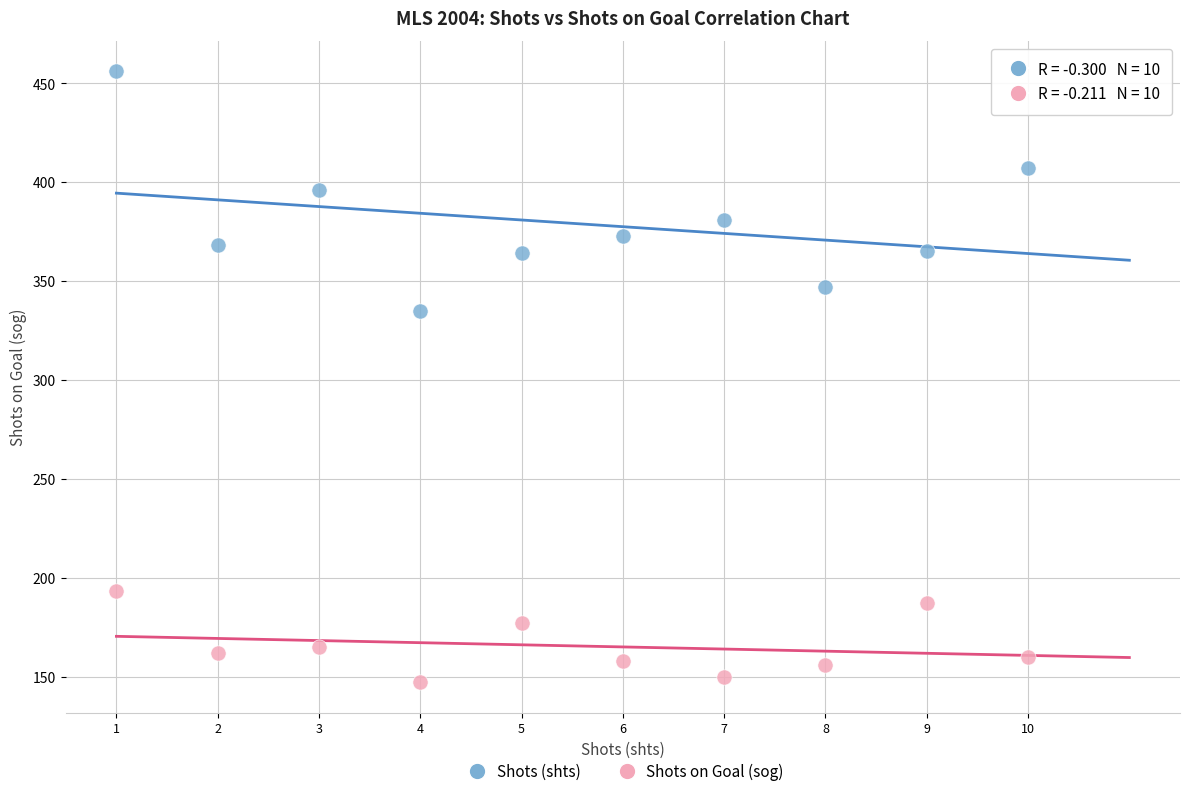

Which series reaches the minimum Y coordinate?

Shots on Goal (sog)